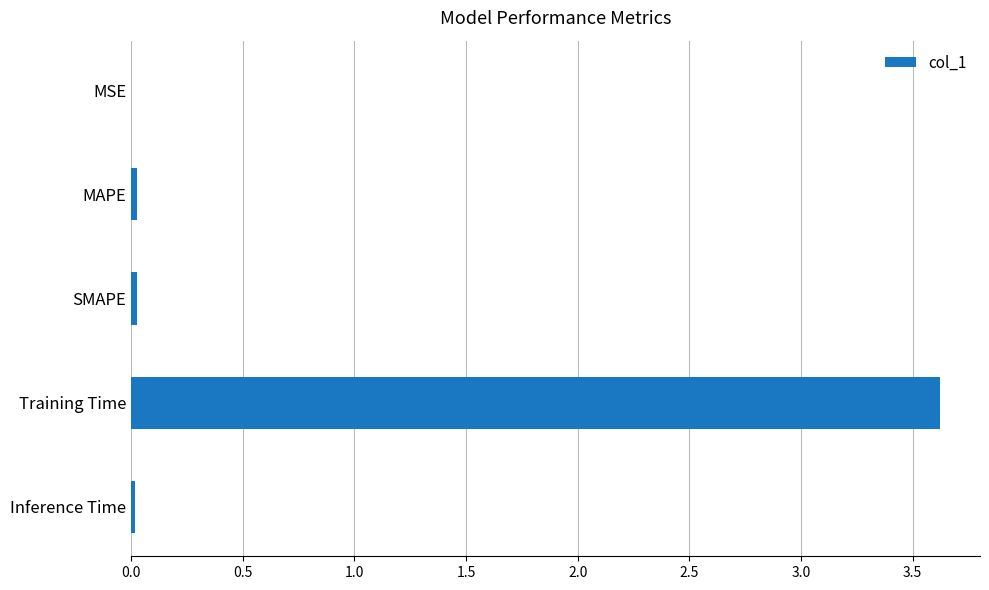

What is the greatest value displayed?

3.6